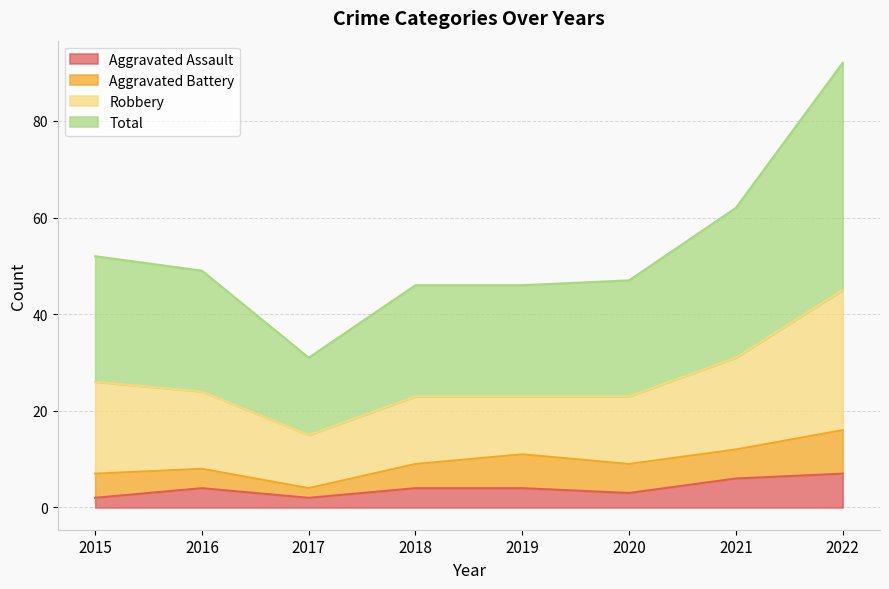

Where does the Total series first go above 49?

2015